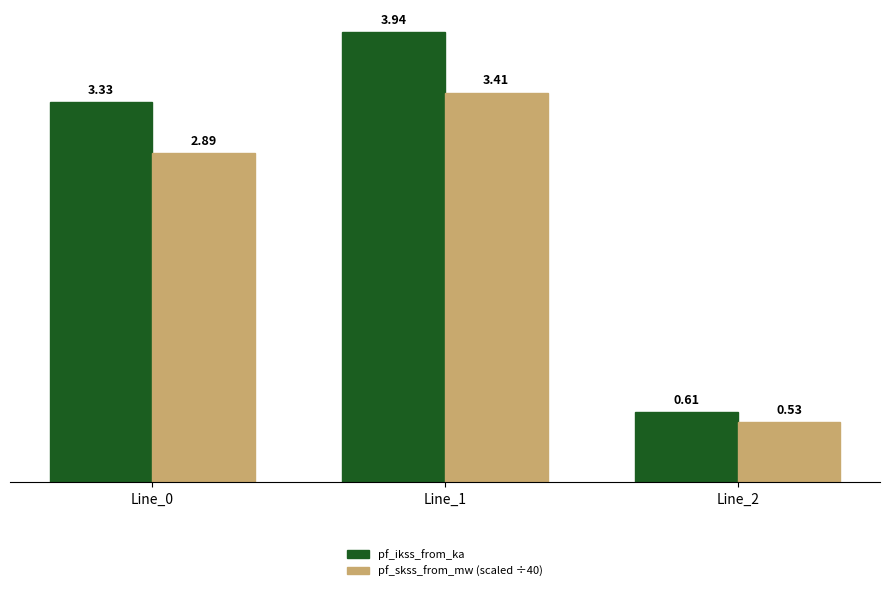

Which series changed the most between Line_0 and Line_1?

pf_ikss_from_ka